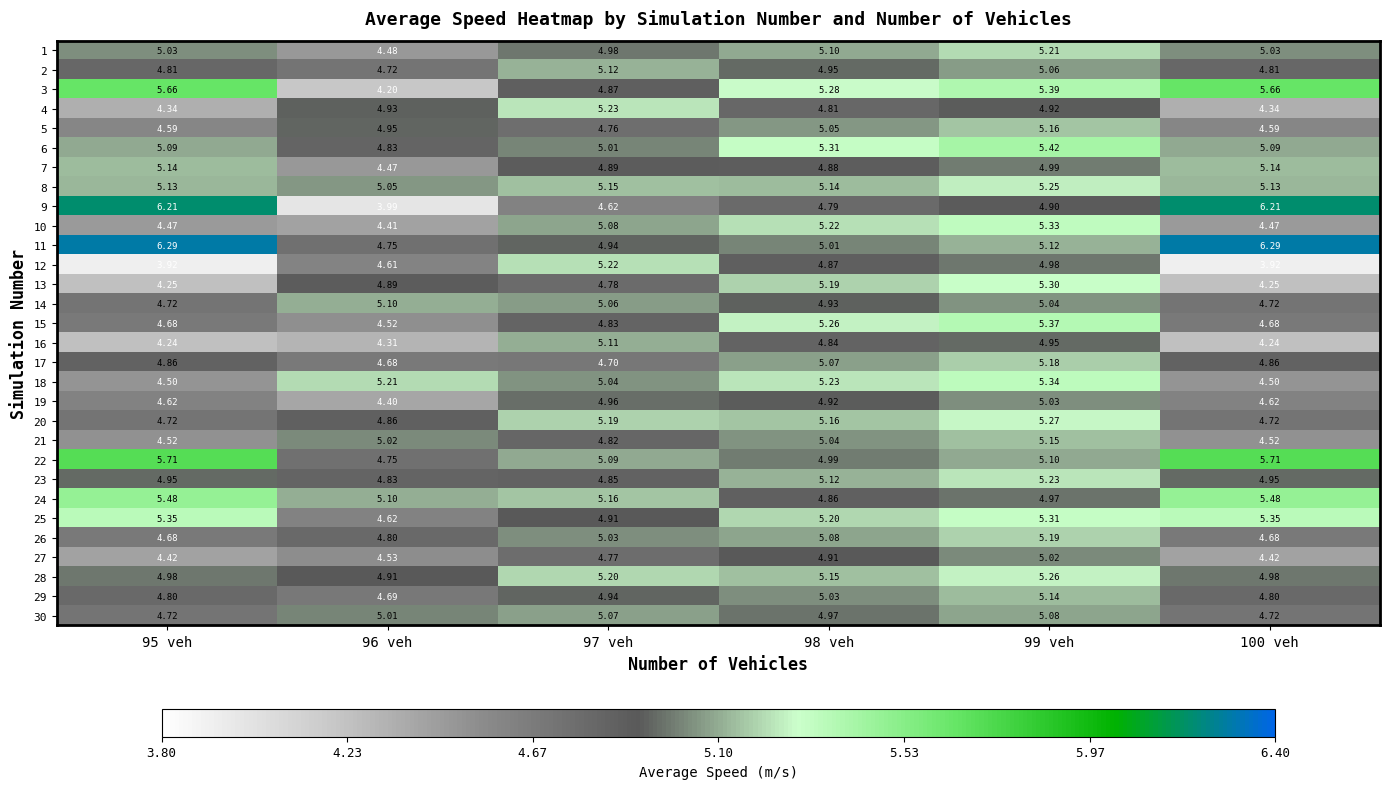

Is the value of 9 at 98 veh greater than the value of 16 at 95 veh?

Yes